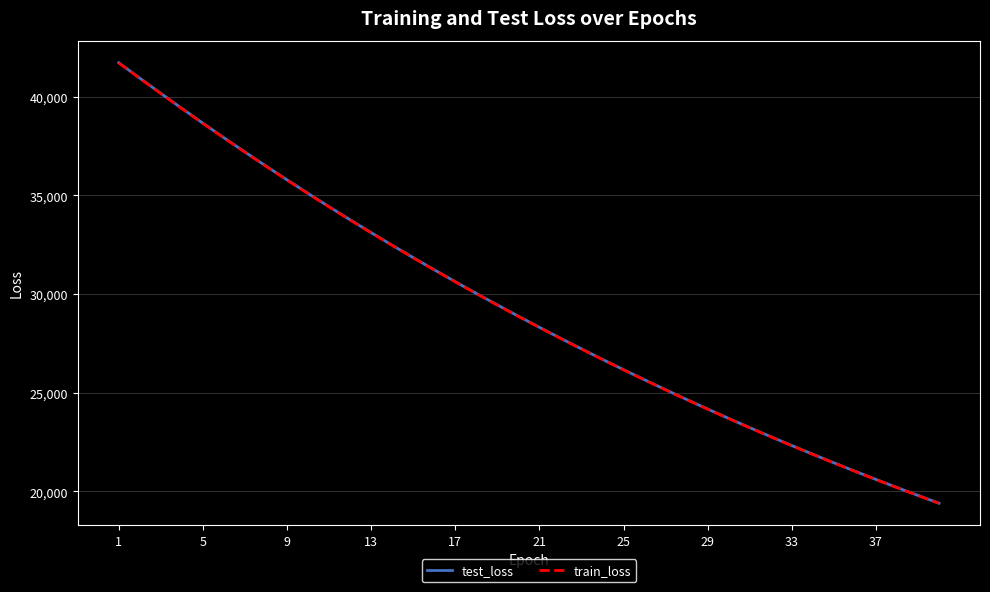

What is the smallest value displayed?

19391.4